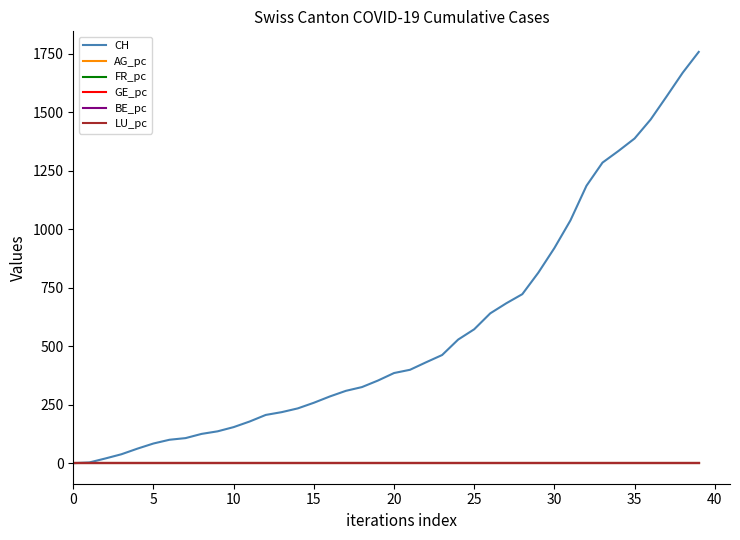

What is the greatest value displayed?

1757.0